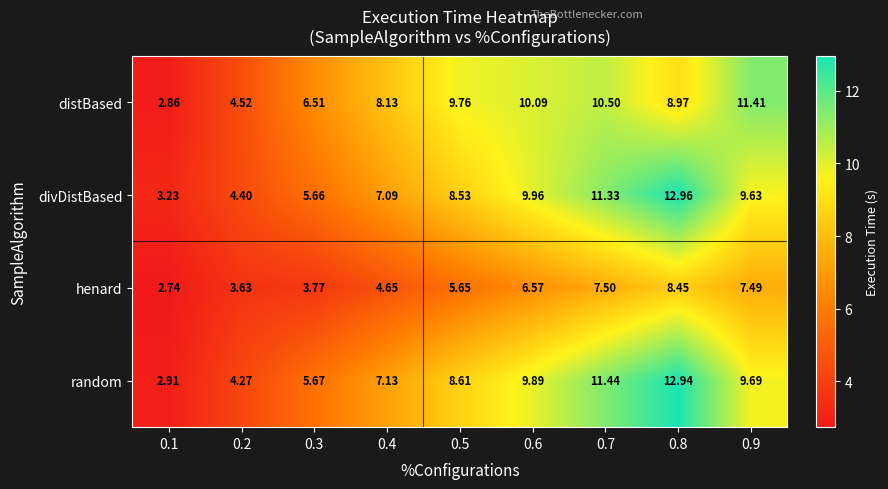

Rank the series at 0.8 from highest to lowest value.

divDistBased, random, distBased, henard